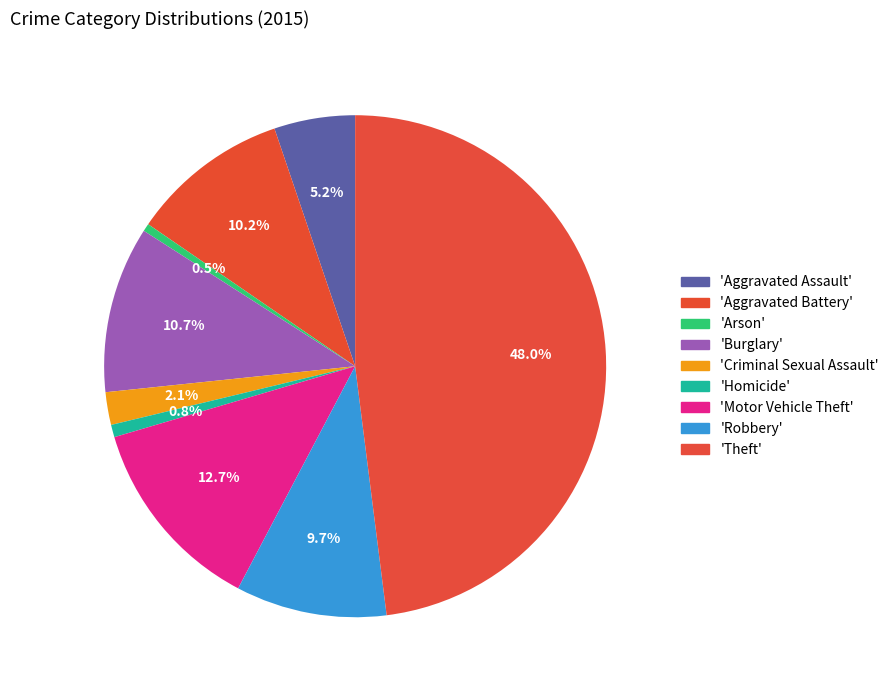

What is the smallest slice in the pie chart?

Arson